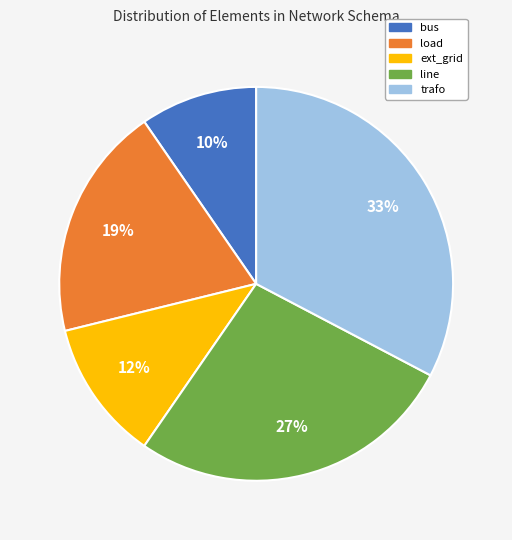

Count the number of slices in the pie.

5